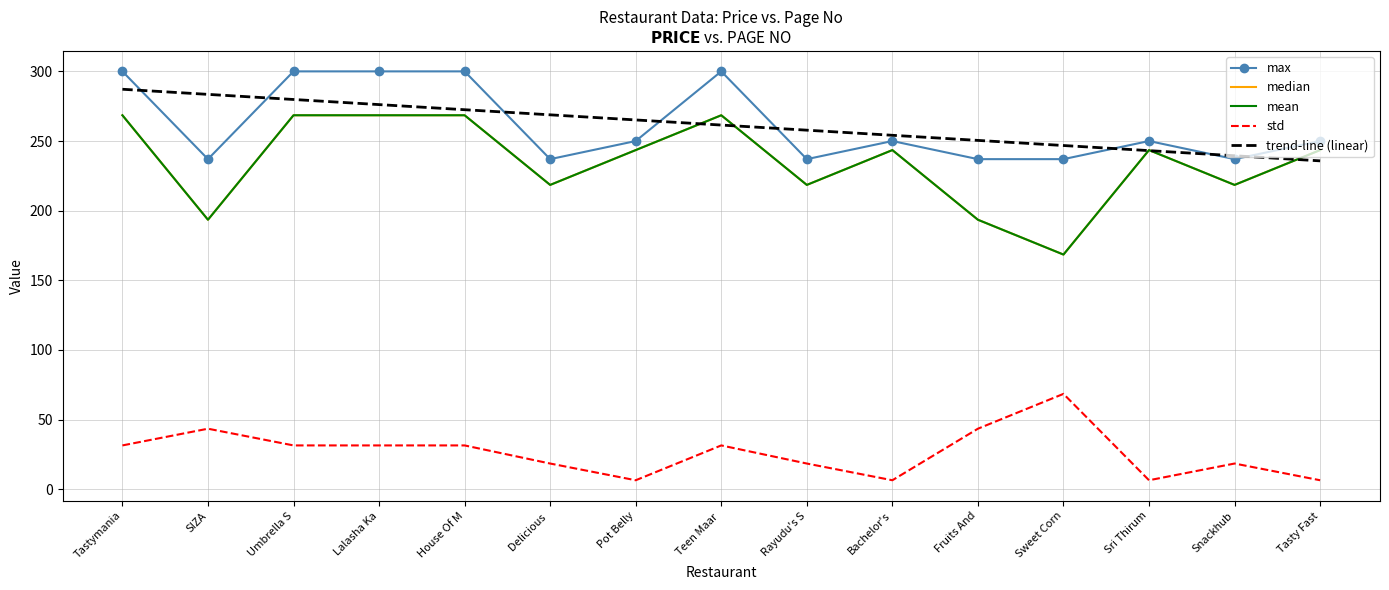

Rank the series by their maximum value, from highest to lowest.

max, trend-line (linear), median, mean, std